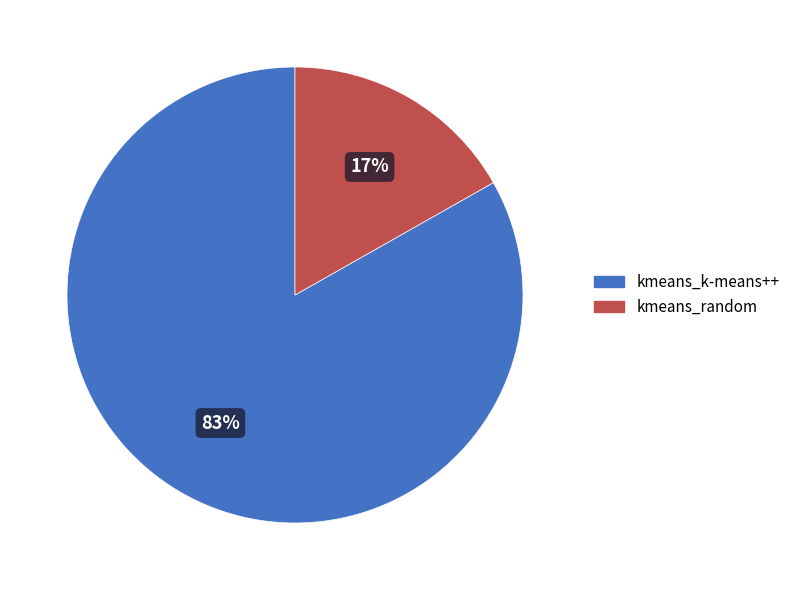

To the nearest percent, what percentage of the pie is kmeans_k-means++?

83%